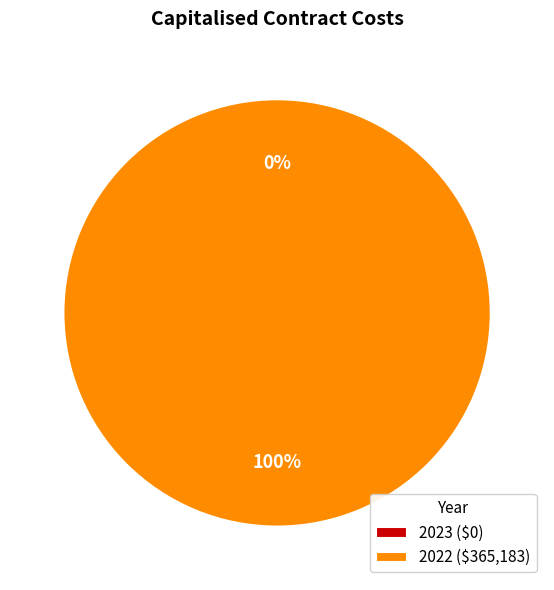

To the nearest percent, what portion does 2022 represent?

100%